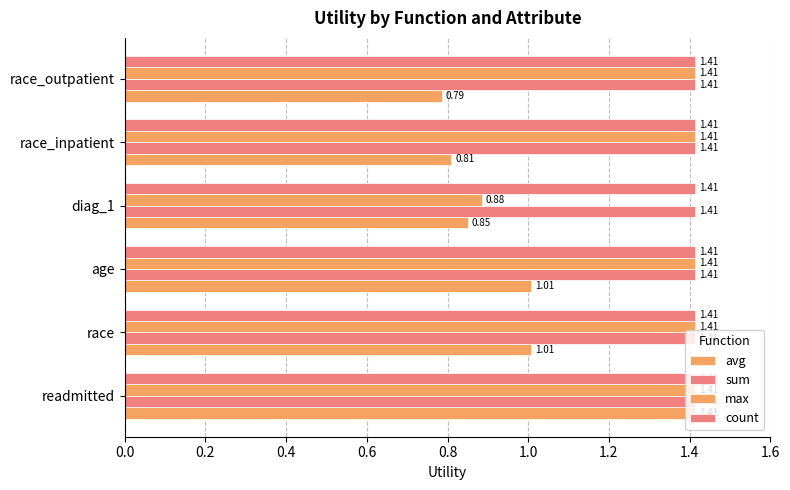

Count the number of categories in the chart.

6